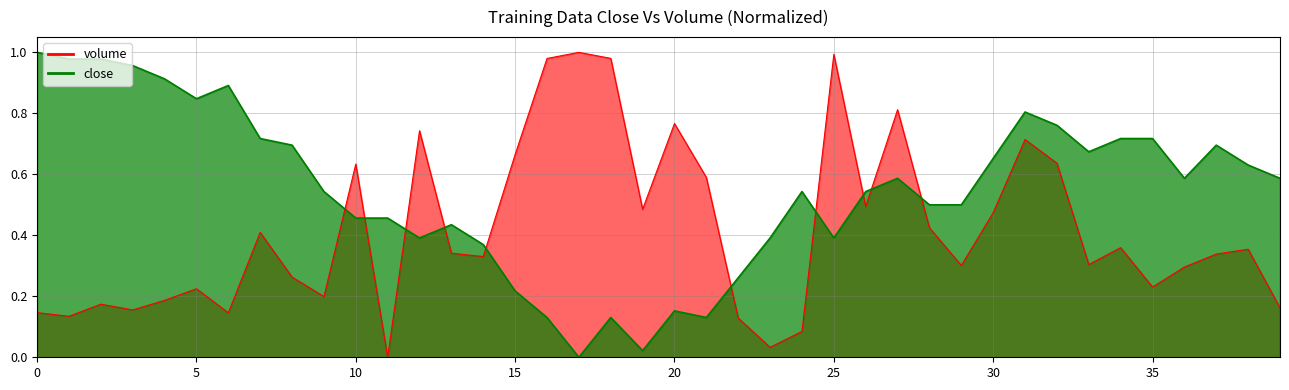

Count the number of categories in the chart.

40